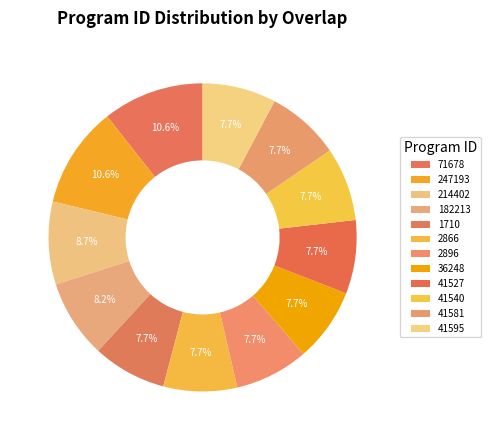

Rank the categories by value from highest to lowest.

71678, 247193, 214402, 182213, 1710, 2866, 2896, 36248, 41527, 41540, 41581, 41595